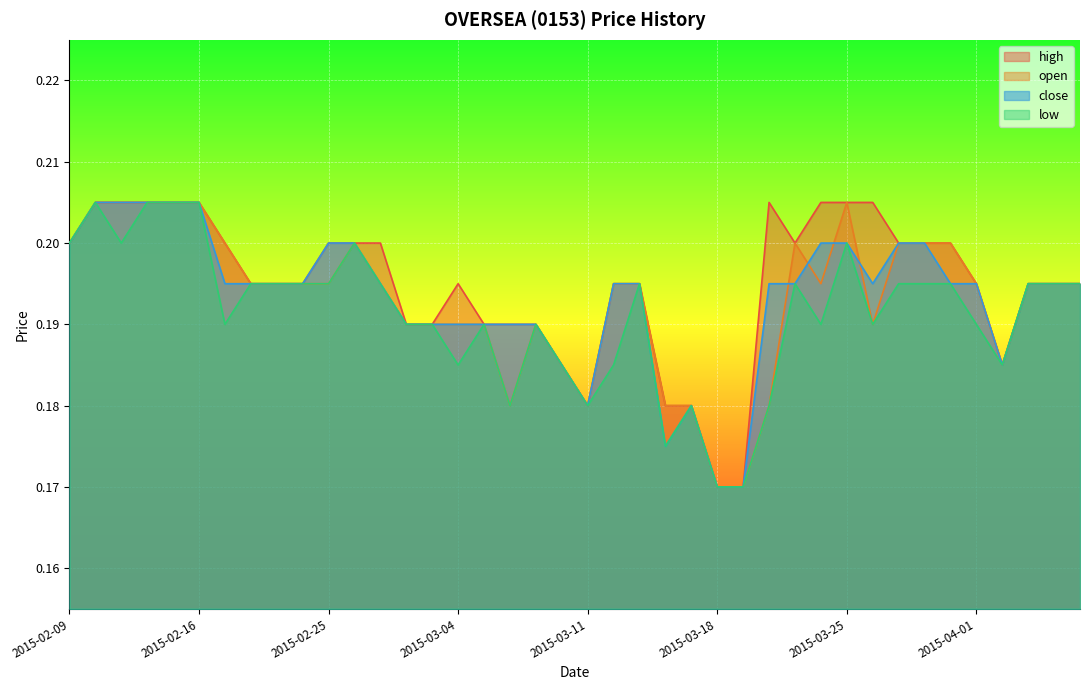

At which category does low reach its first local peak?

2015-02-10